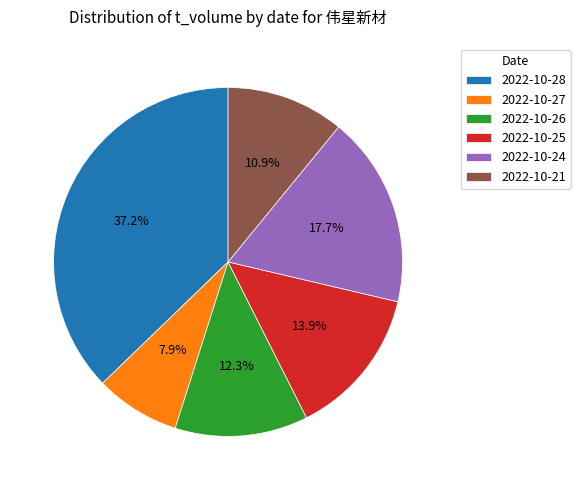

Which slice is the smallest?

2022-10-27